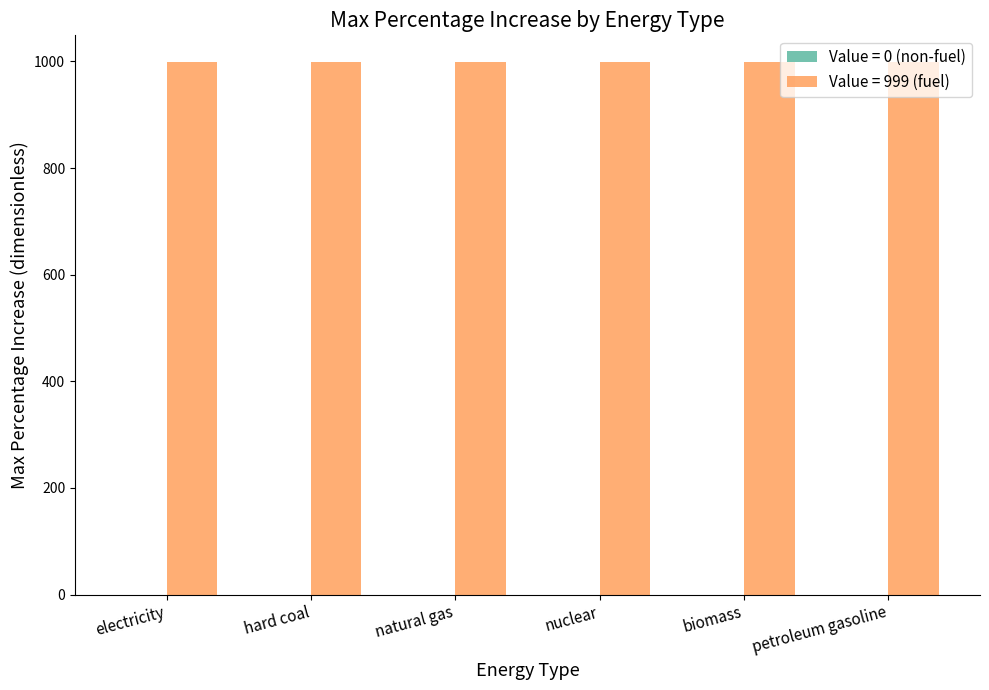

Reading left to right, transcribe all the data shown in this chart.

Value = 0 (non-fuel): electricity (not used in this variable)=0	hard coal=0	natural gas=0	nuclear=0	biomass=0	petroleum gasoline=0
Value = 999 (fuel): electricity (not used in this variable)=999	hard coal=999	natural gas=999	nuclear=999	biomass=999	petroleum gasoline=999